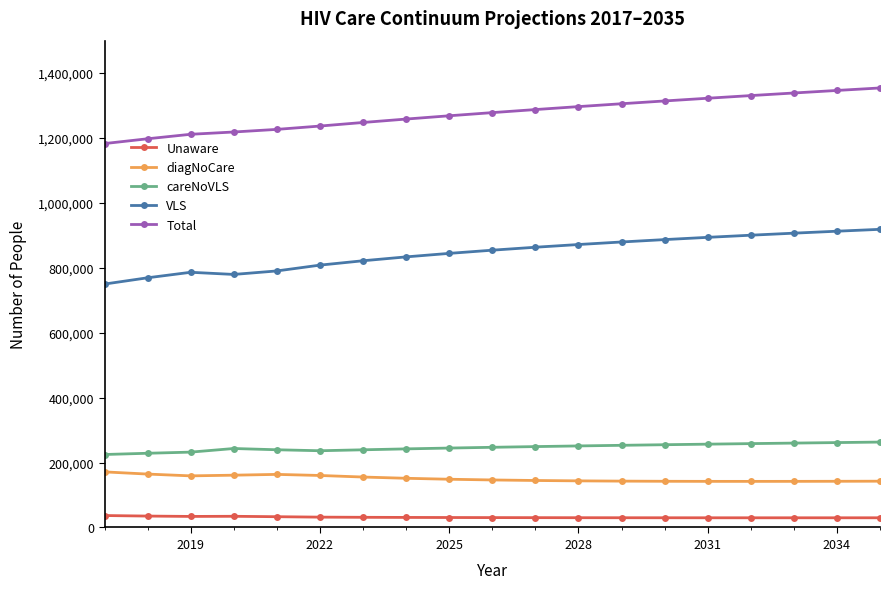

List the series in order of their peak value, lowest first.

Unaware, diagNoCare, careNoVLS, VLS, Total